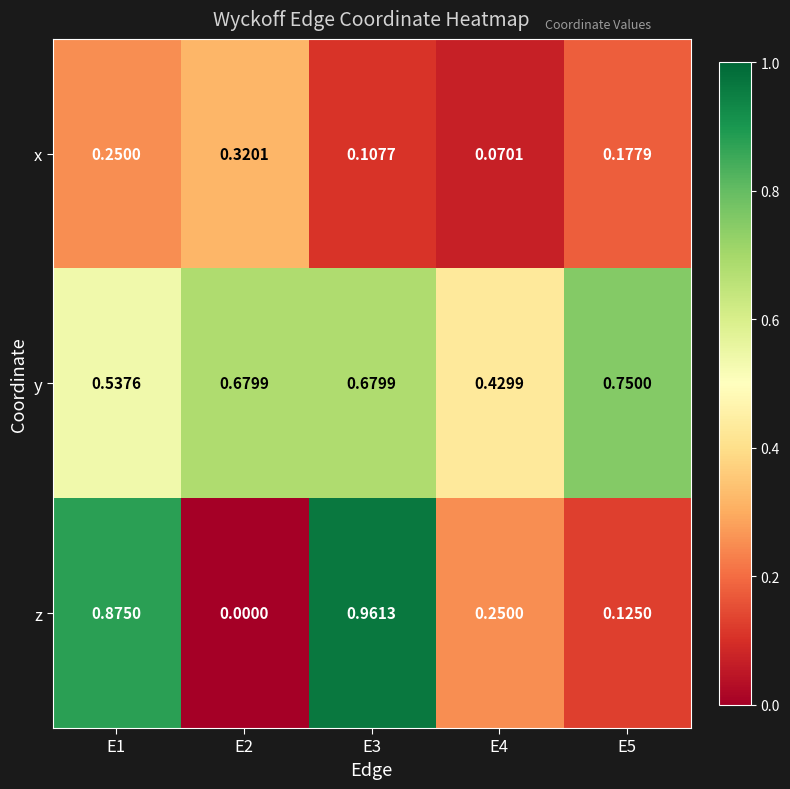

Rank the series at E5 from lowest to highest value.

z, x, y